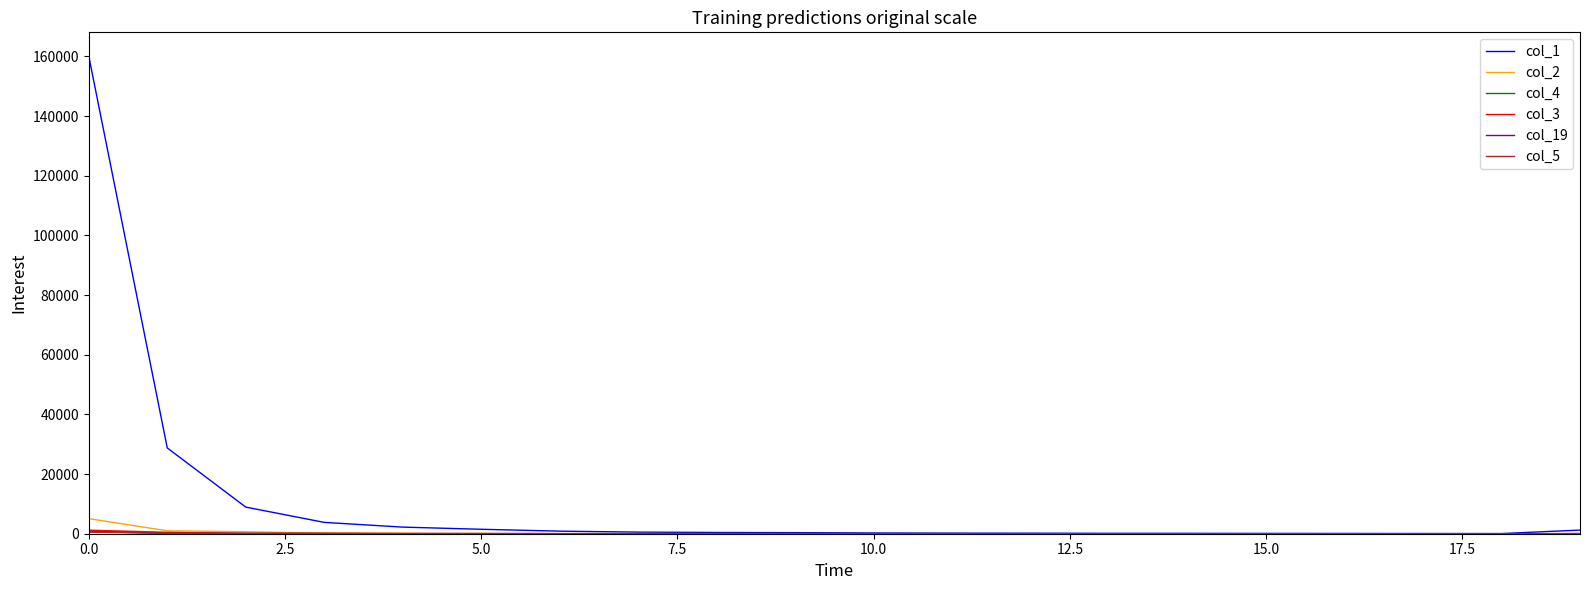

What is the greatest value displayed?

160089